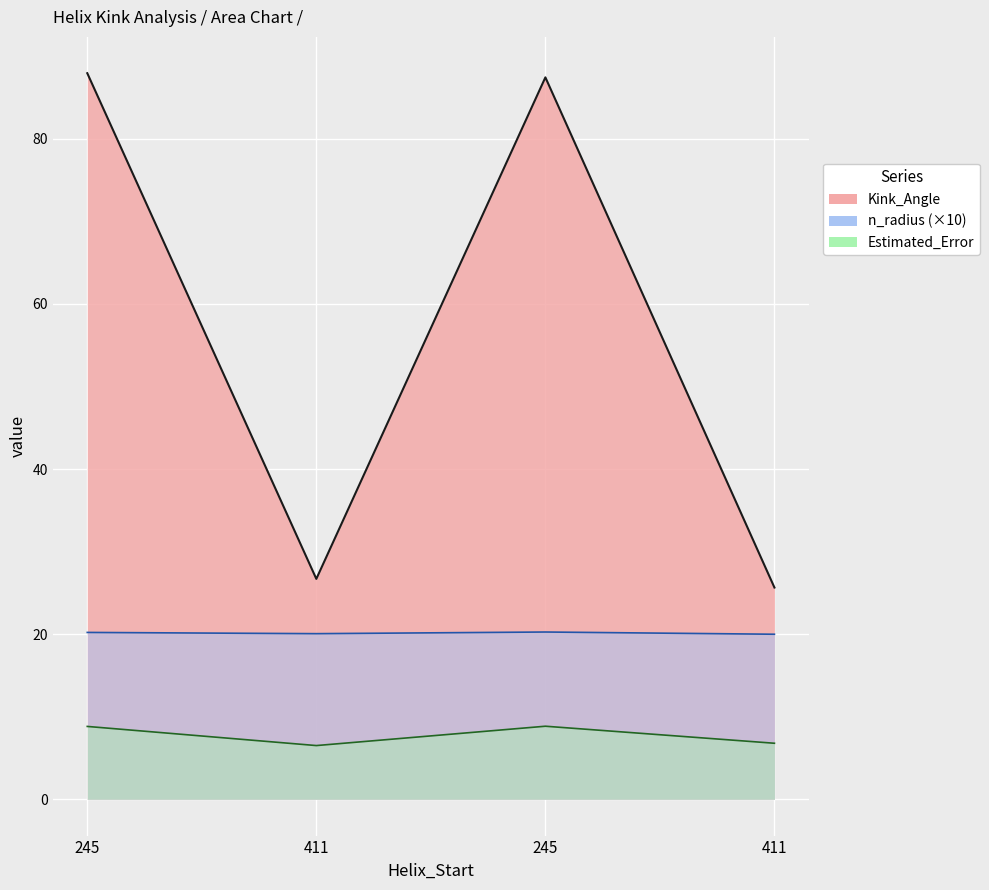

Is it true that Kink_Angle equals 26.7 at 411?

True